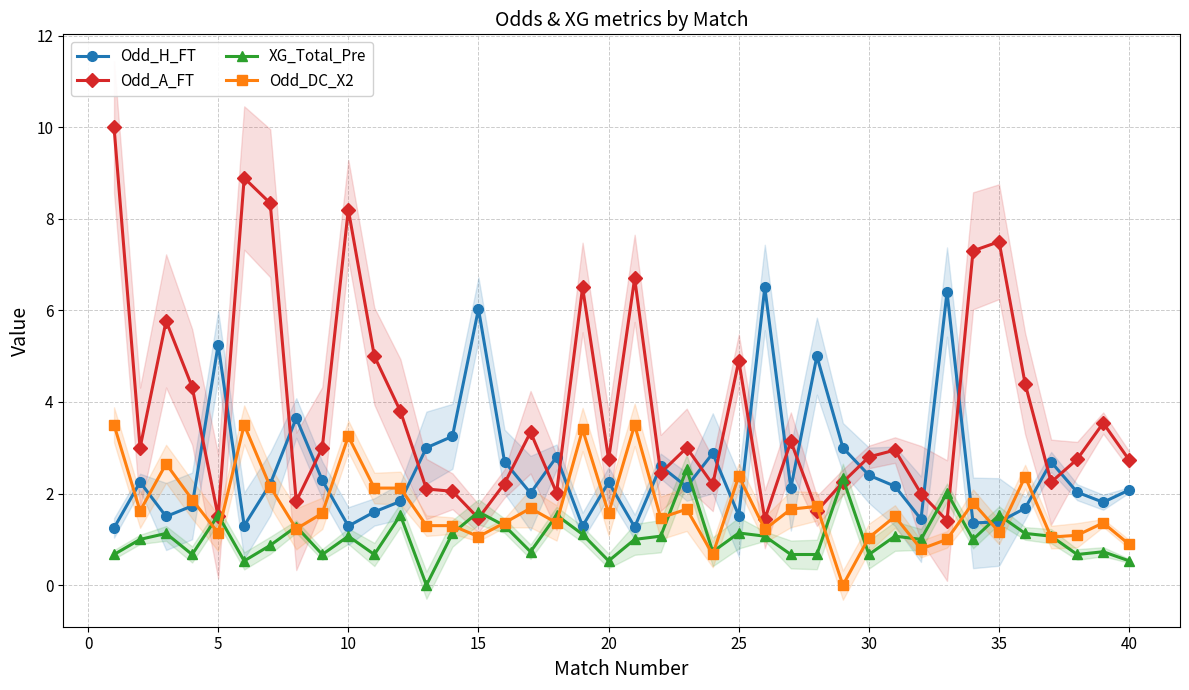

How many data points does each series have?

40